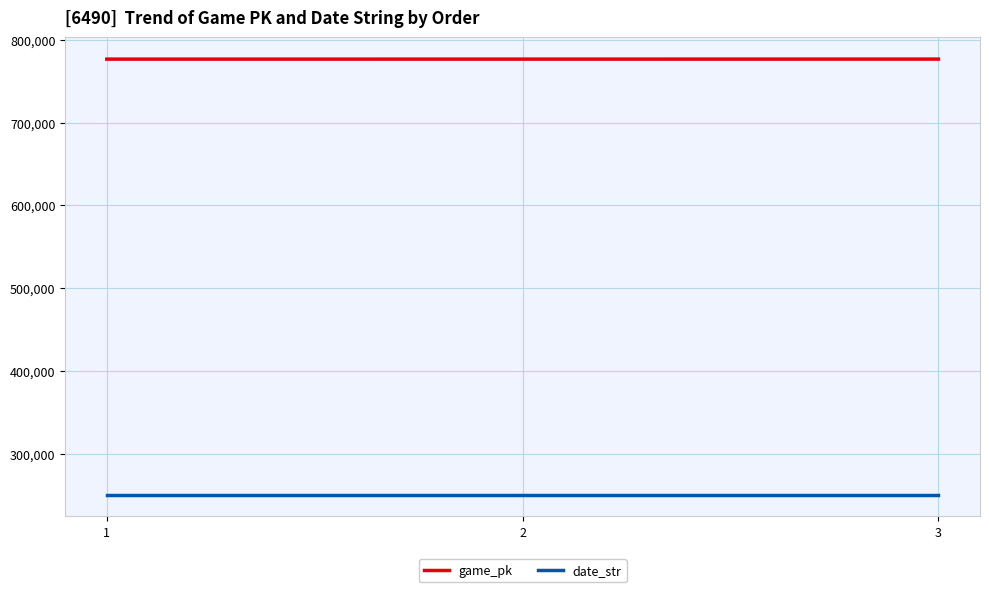

Rank the series by their maximum value, from highest to lowest.

game_pk, date_str